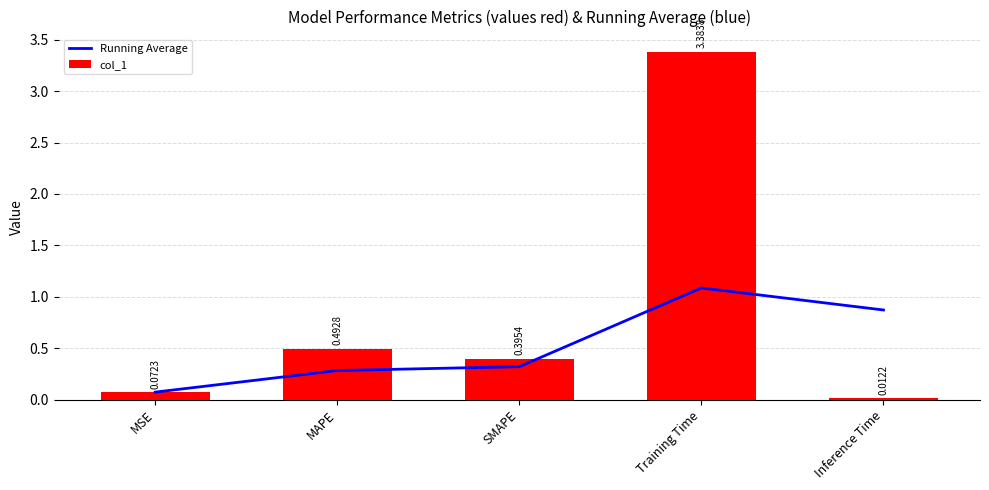

Reading left to right, transcribe all the data shown in this chart.

Running Average: MSE=0.1	MAPE=0.3	SMAPE=0.3	Training Time=1.1	Inference Time=0.9
col_1: MSE=0.1	MAPE=0.5	SMAPE=0.4	Training Time=3.4	Inference Time=0.0